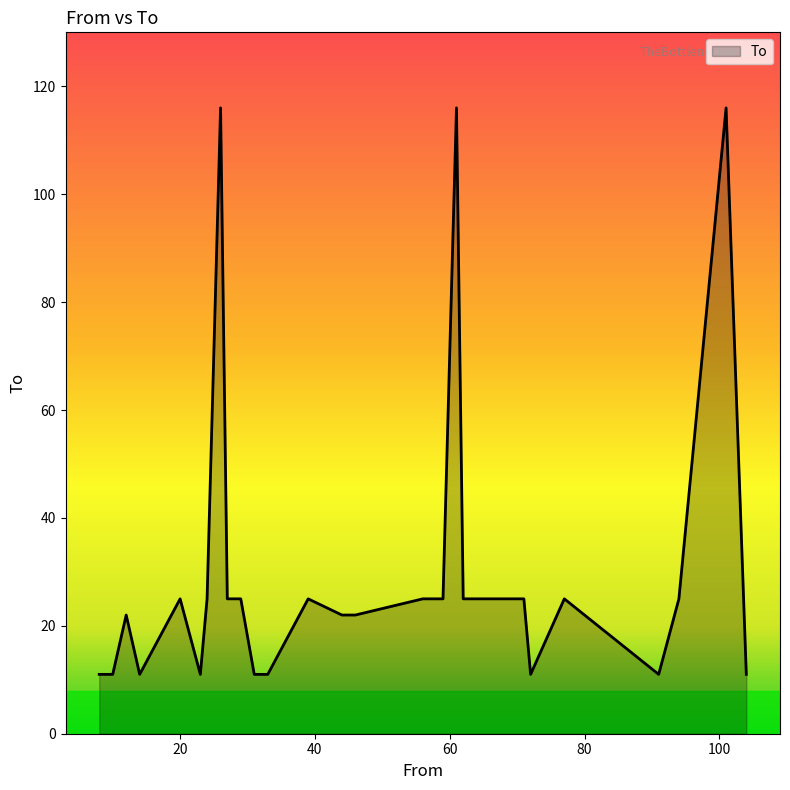

What is the difference between the maximum and second lowest values?

105